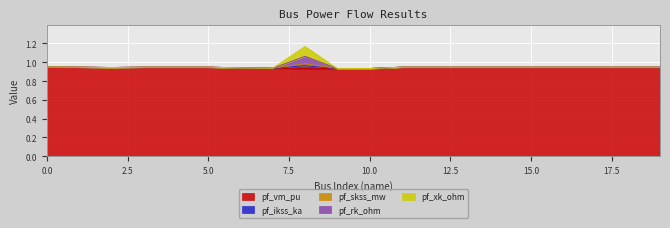

What is the average value of the pf_ikss_ka series?

1.0